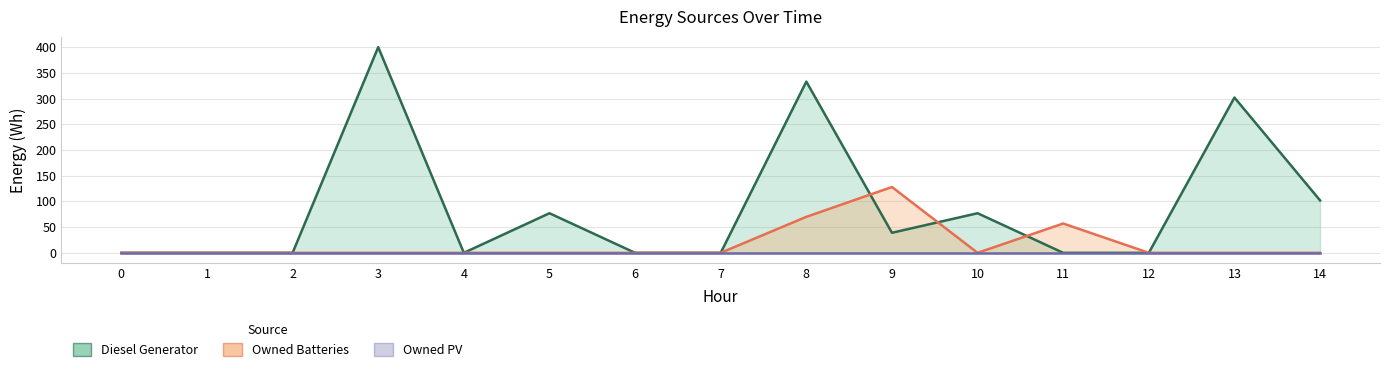

True or false: Owned Batteries has more than 1 points higher than both neighbors.

True